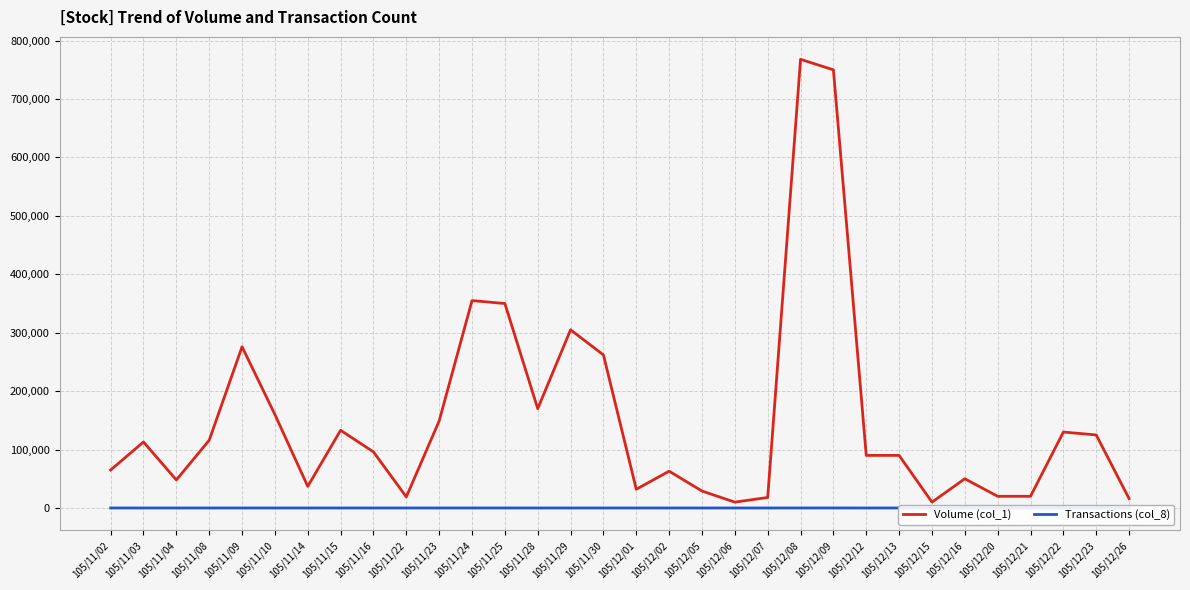

What is the greatest value displayed?

768000